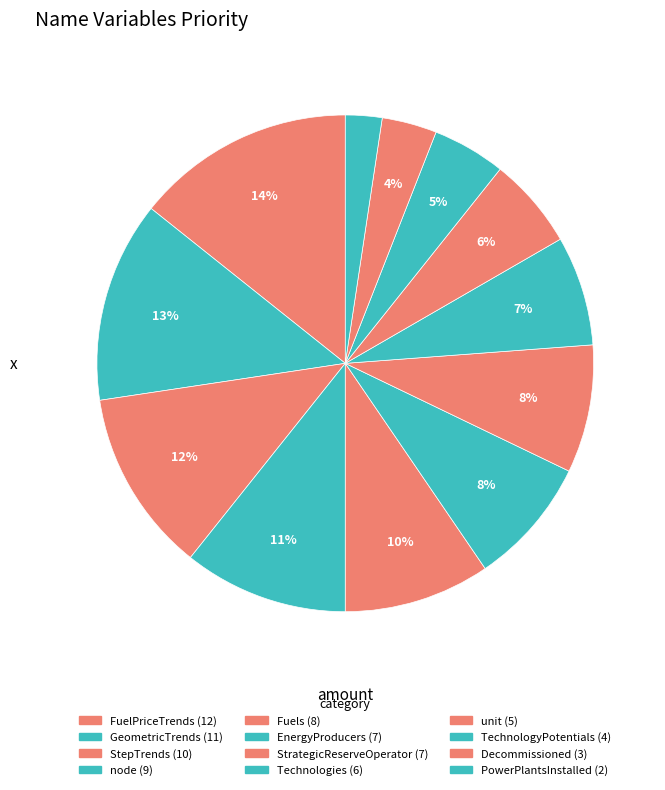

Rank the categories by value from lowest to highest.

PowerPlantsInstalled, Decommissioned, TechnologyPotentials, unit, Technologies, EnergyProducers, StrategicReserveOperator, Fuels, node, StepTrends, GeometricTrends, FuelPriceTrends